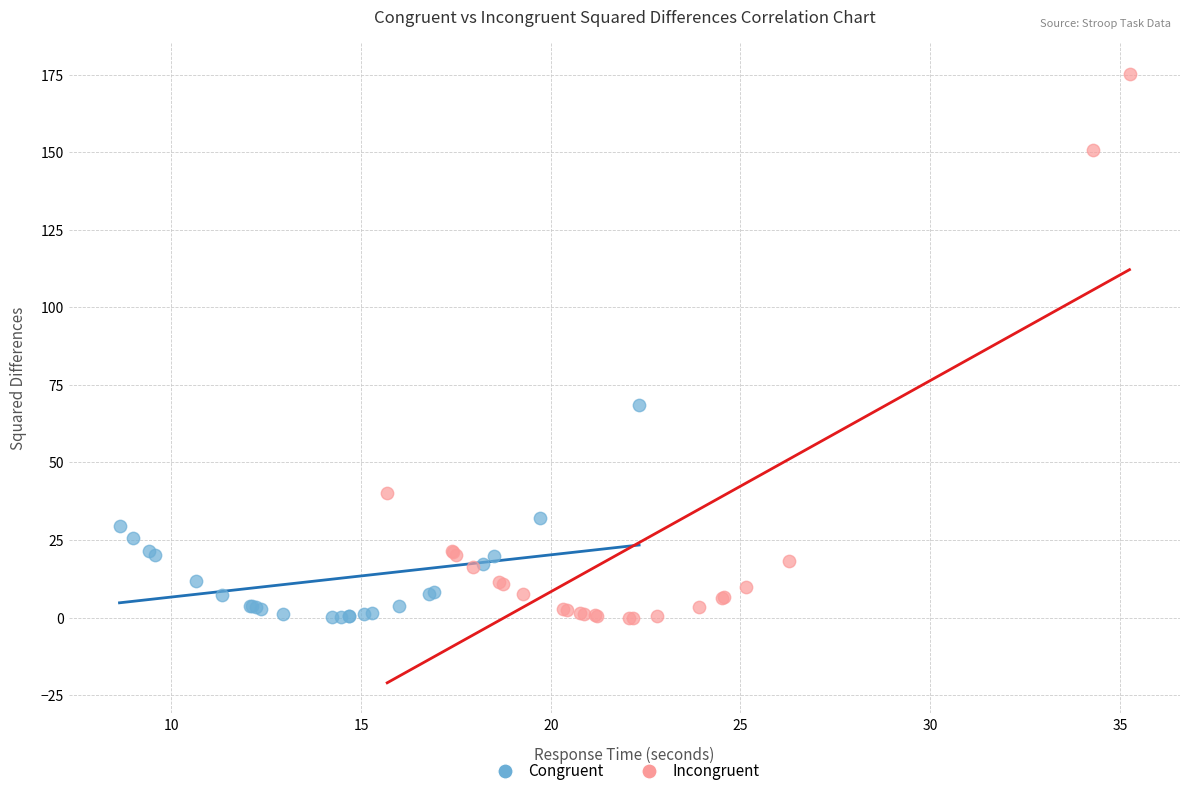

Which series contains the highest Y value?

Incongruent